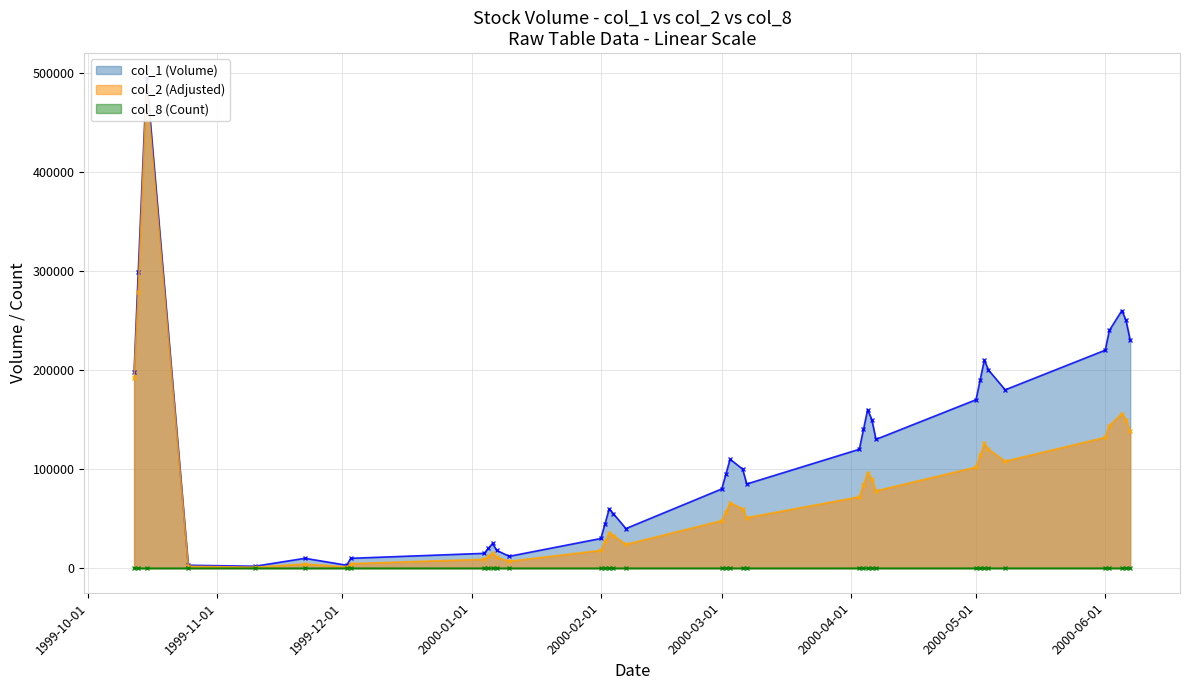

Reading left to right, transcribe all the data shown in this chart.

col_1 (Volume): 198000	299000	495000	3000	2000	10000	3000	10000	15000	20000	25000	18000	12000	30000	45000	60000	55000	40000	80000	95000	110000	100000	85000	120000	140000	160000	150000	130000	170000	190000	210000	200000	180000	220000	240000	260000	250000	230000
col_2 (Adjusted): 192060	279100	485100	1920	1040	4200	1320	4600	9000	12000	15000	11000	7000	18000	27000	36000	33000	24000	48000	57000	66000	60000	51000	72000	84000	96000	90000	78000	102000	114000	126000	120000	108000	132000	144000	156000	150000	138000
col_8 (Count): 2	5	5	1	1	1	1	1	2	3	4	3	2	5	7	9	8	6	11	13	15	14	12	16	18	20	19	17	21	23	25	24	22	26	28	30	29	27